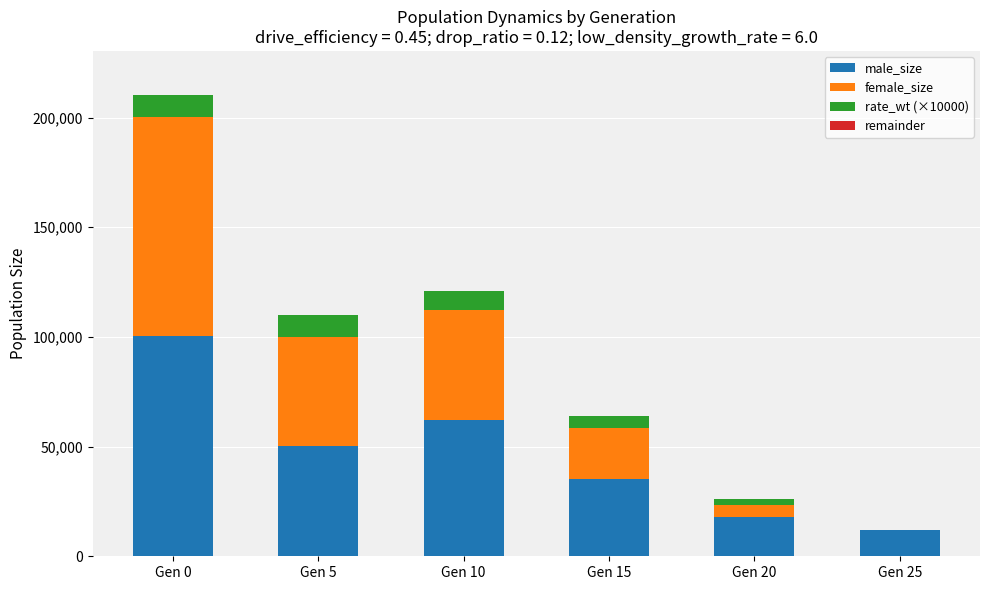

At which label does male_size reach its peak?

Gen 0